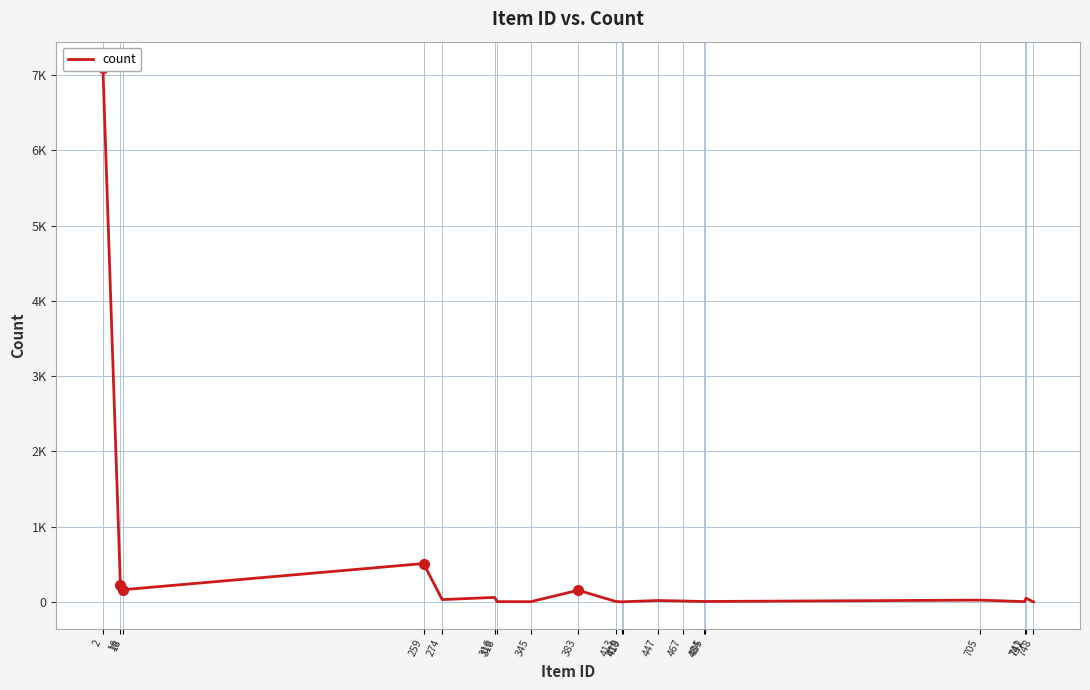

List the labels in order of value, largest first.

2, 259, 16, 18, 383, 316, 742, 274, 705, 447, 467, 413, 484, 485, 318, 741, 345, 419, 418, 748